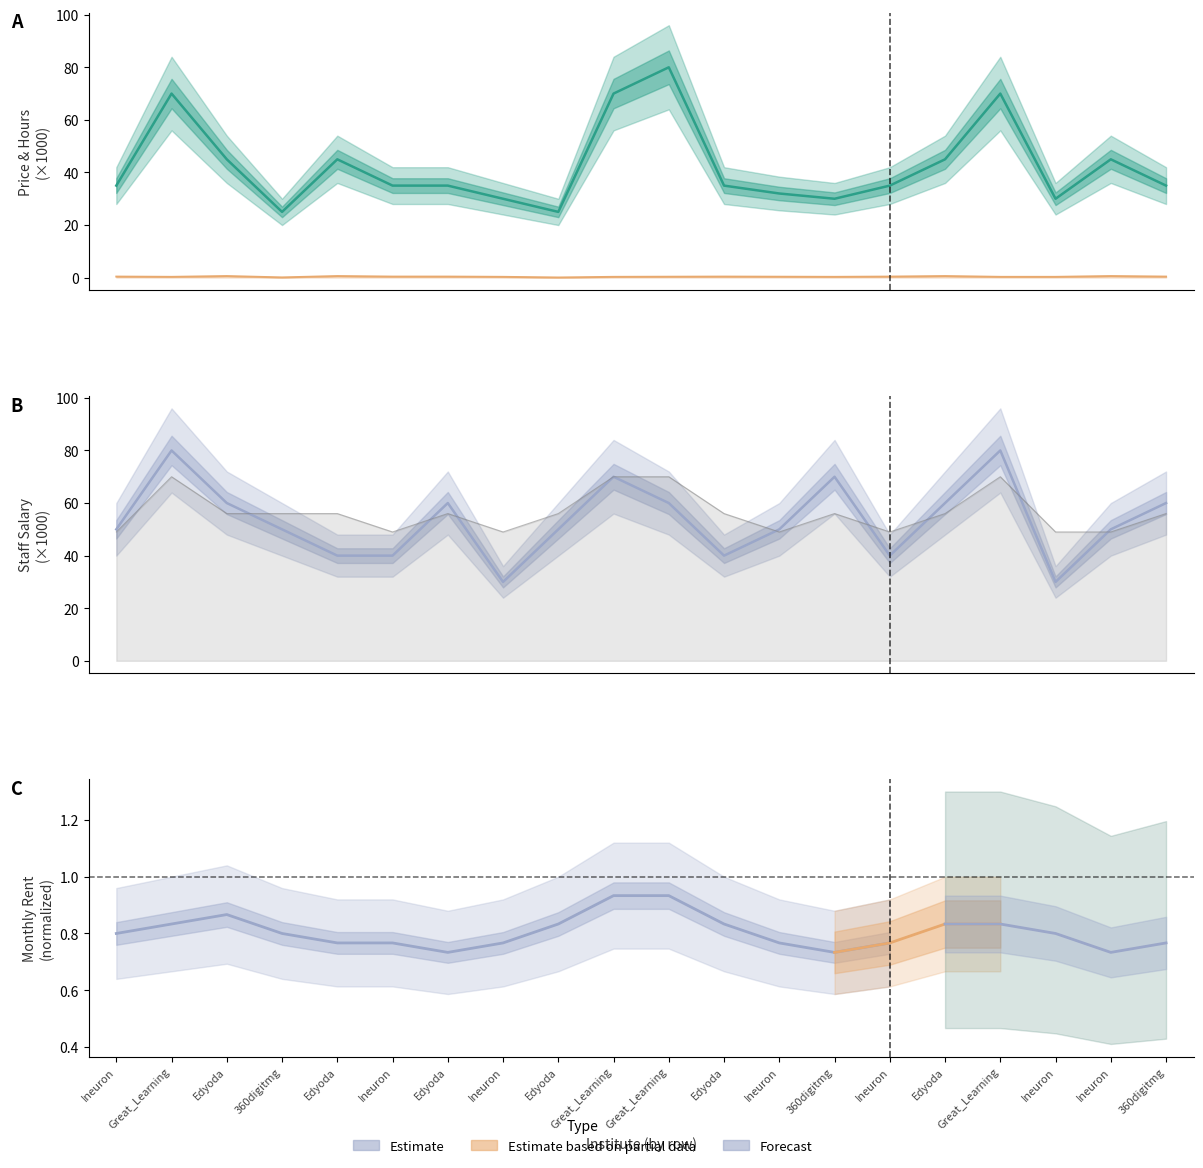

How many teaching_staff_salary values are between 40 and 60?

14